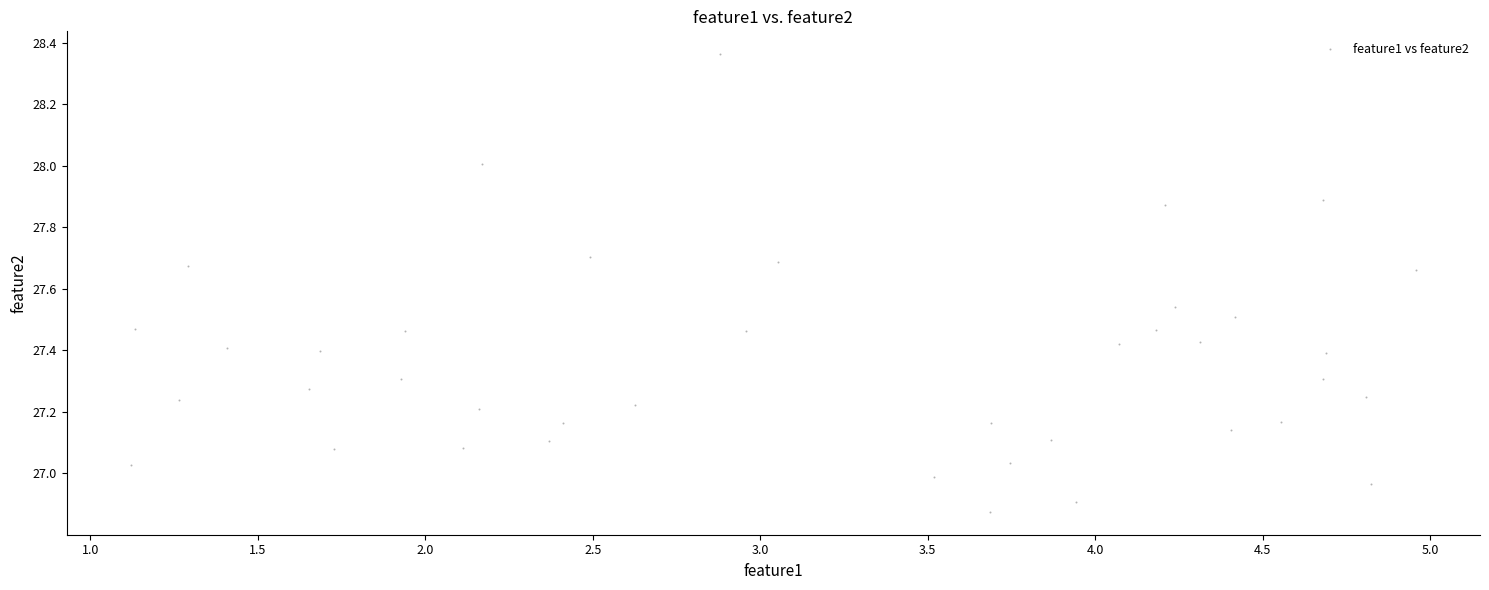

What is the range of Y values (max minus min)?

1.5